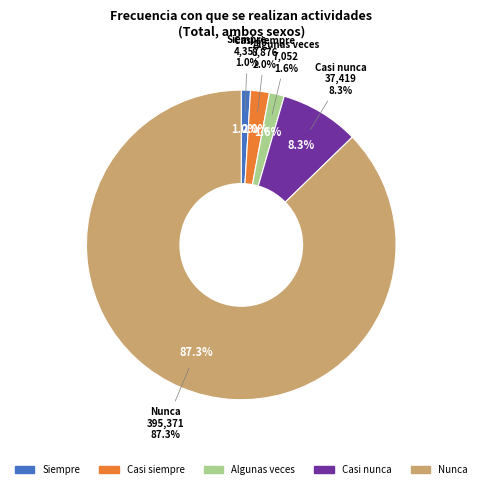

Rank the categories by value from lowest to highest.

Siempre, Algunas veces, Casi siempre, Casi nunca, Nunca